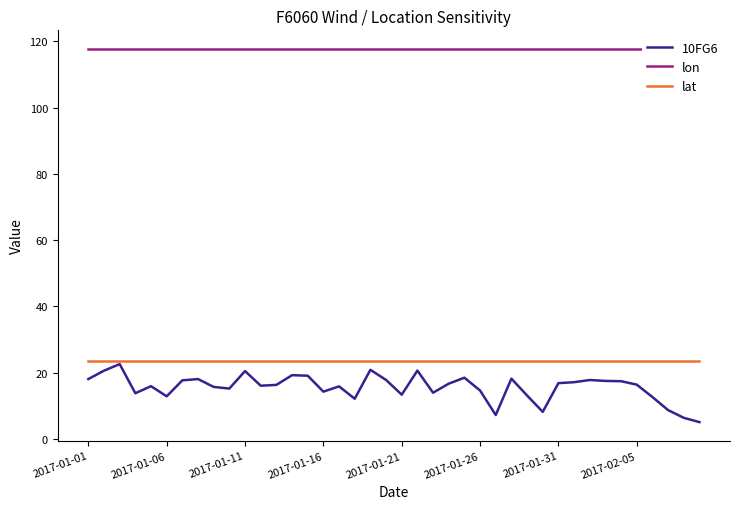

Which series has the largest total across all categories?

lon